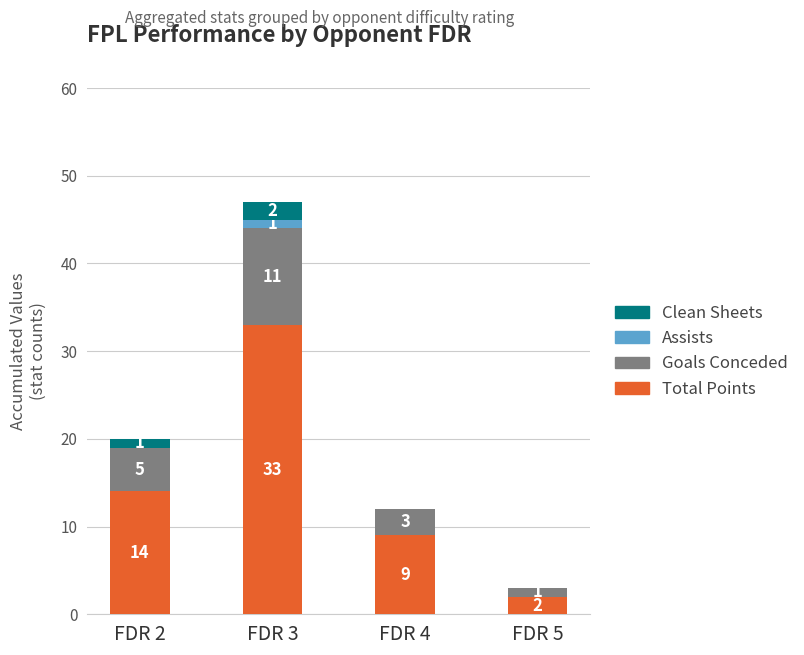

How many distinct data groups are displayed?

4